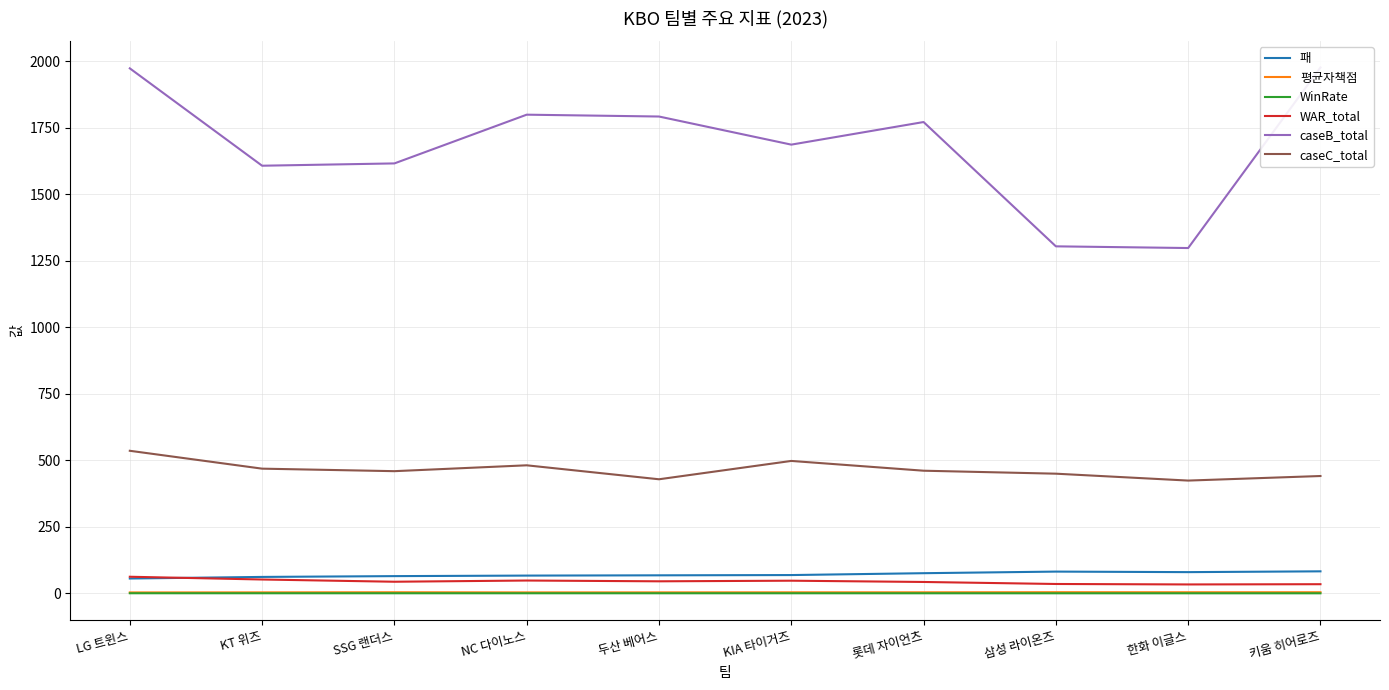

The WAR_total series shows 43.9 at SSG 랜더스. True or false?

True